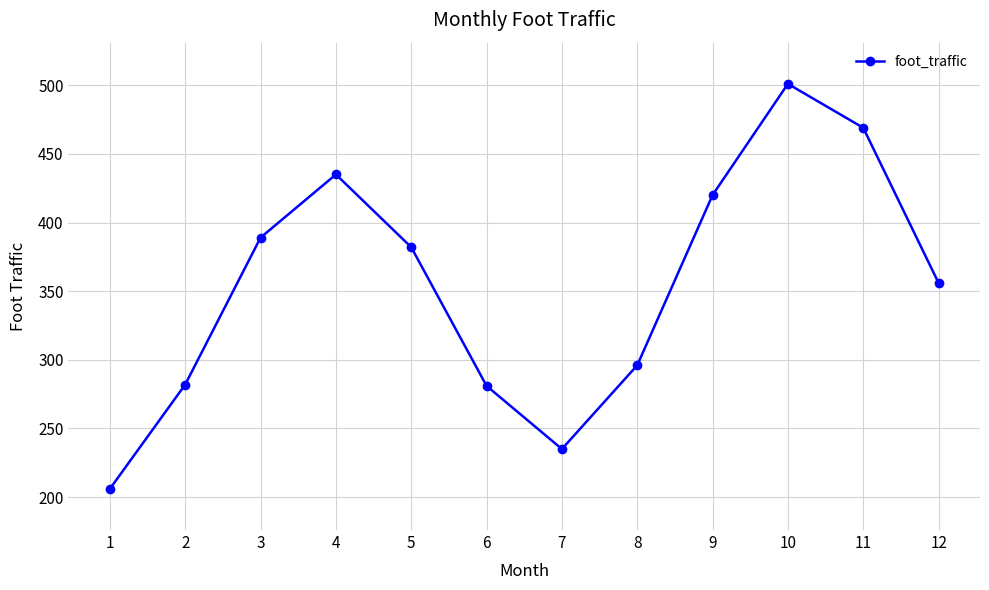

How many values are below 382?

6